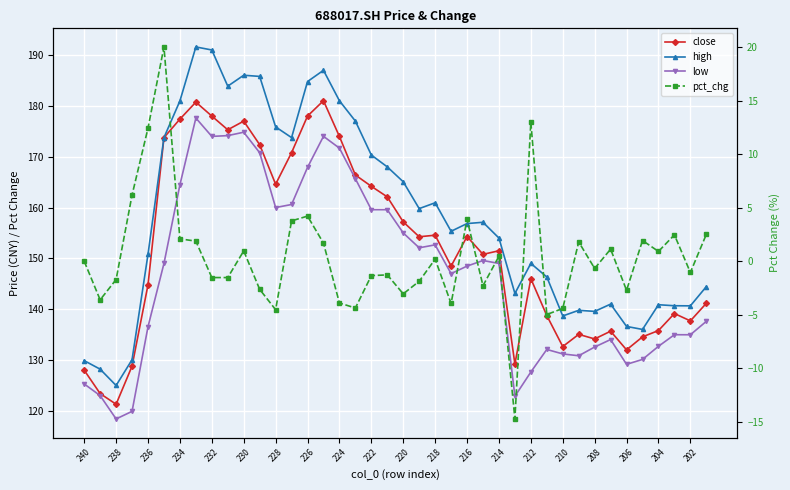

What are all the series names shown in the legend?

close, high, low, pct_chg